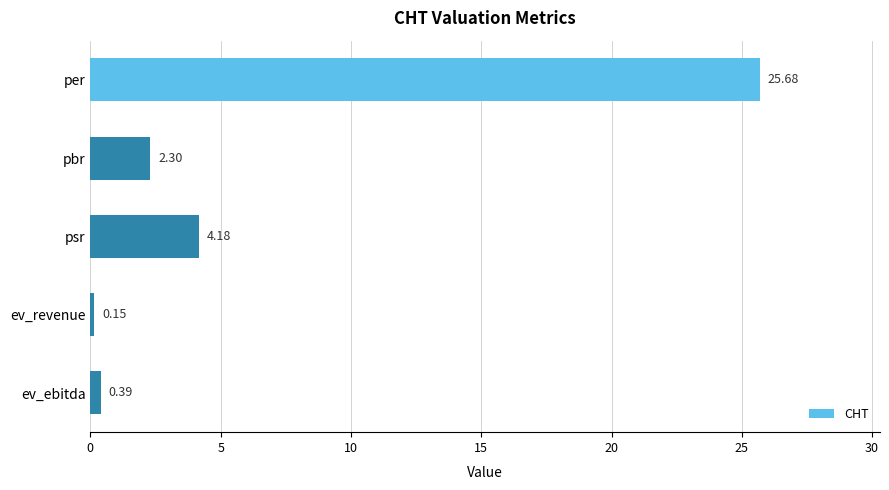

What is the difference between the second highest and minimum values?

4.0